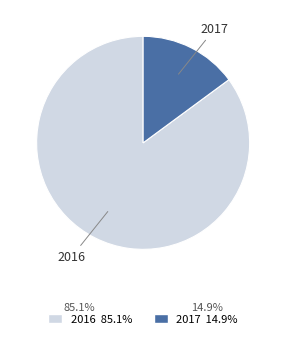

Is the sum of 2017 and 2016 greater than half?

Yes